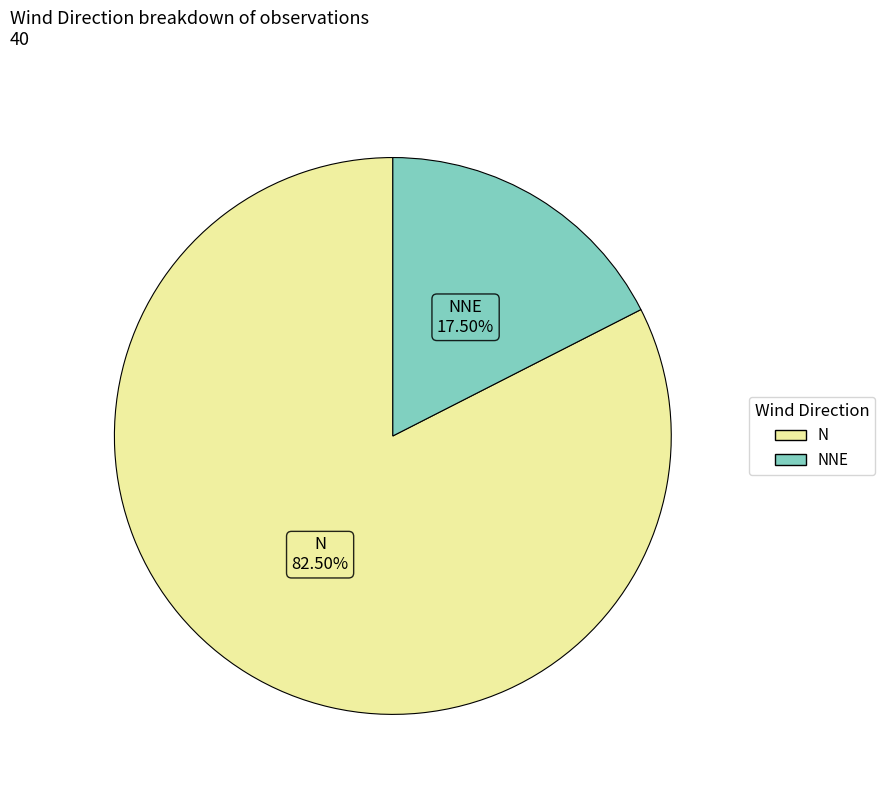

Is there a majority slice in this chart?

Yes